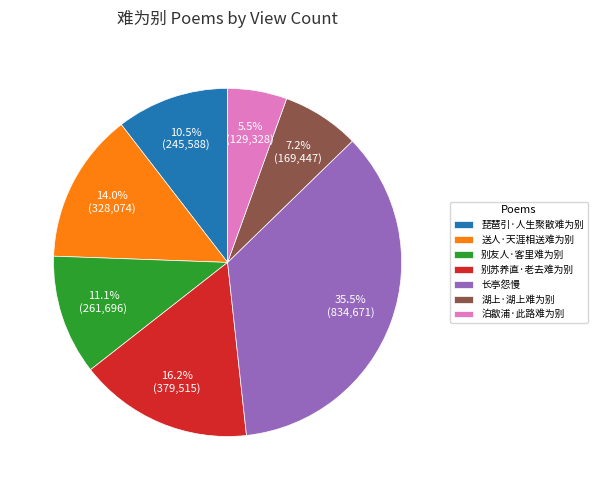

Approximately how many times larger is the value at 别友人·客里难为别 compared to 别苏养直·老去难为别?

0.7